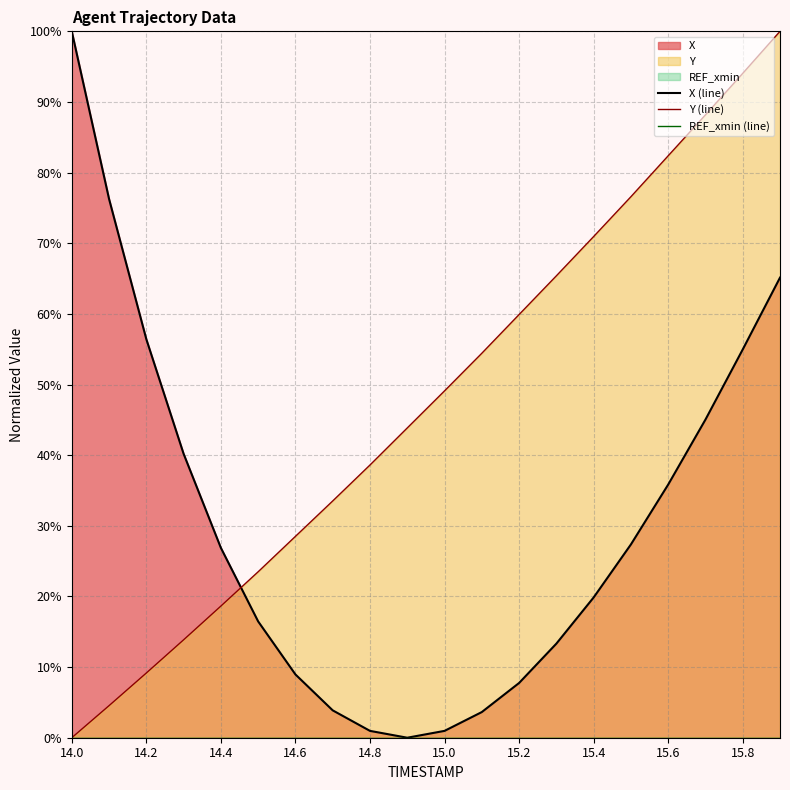

Which category has the lowest value in the Y (line) series?

14.0